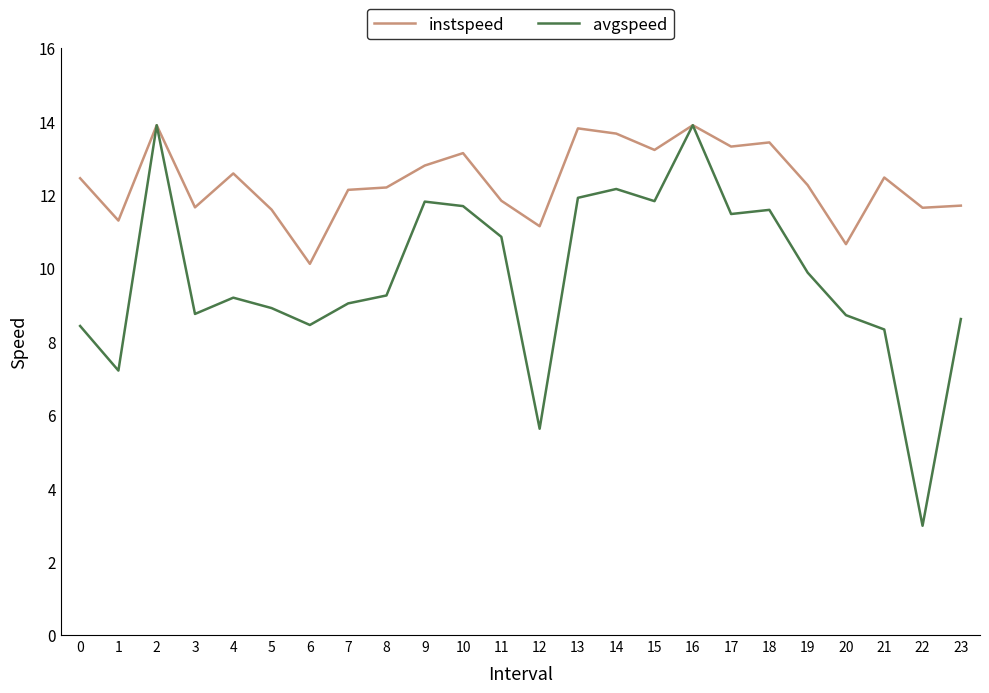

Which series has the widest spread of values?

avgspeed